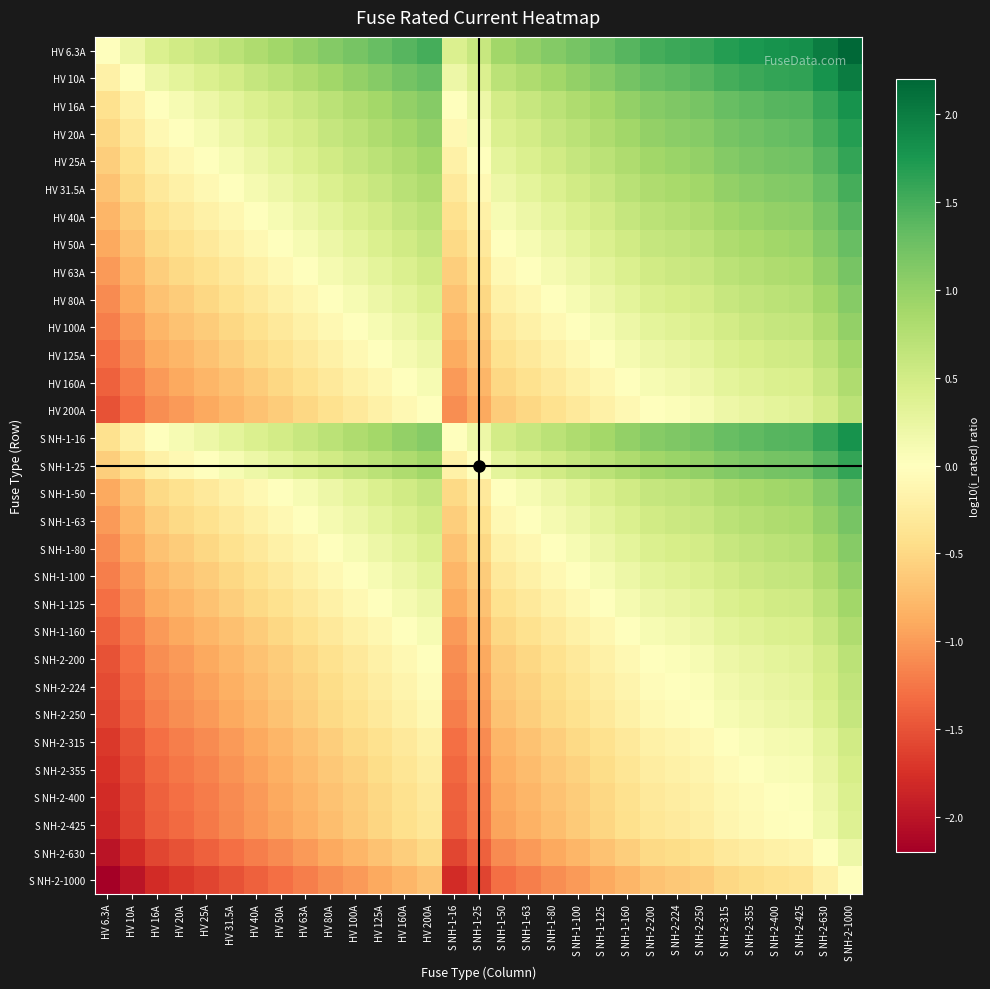

What is the total value across all series at S NH-2-400?

20.4